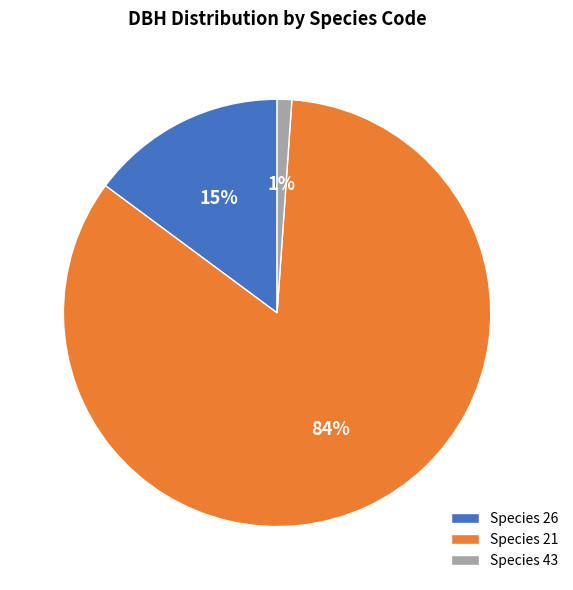

To the nearest percent, what percentage of the pie is Species 43?

1%